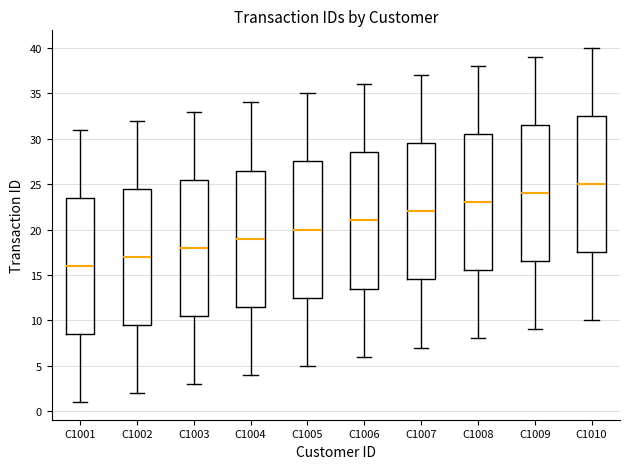

Which box has the lowest median line?

C1001